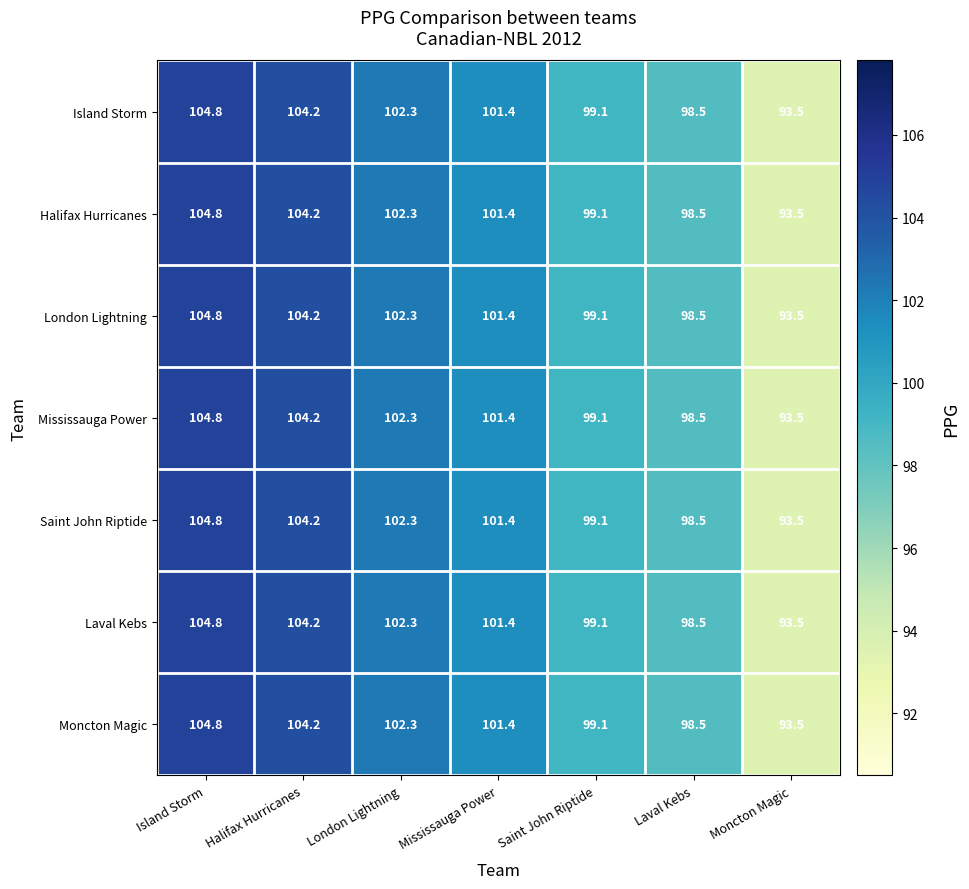

True or false: Mississauga Power has a value of 99.1 at Saint John Riptide.

True